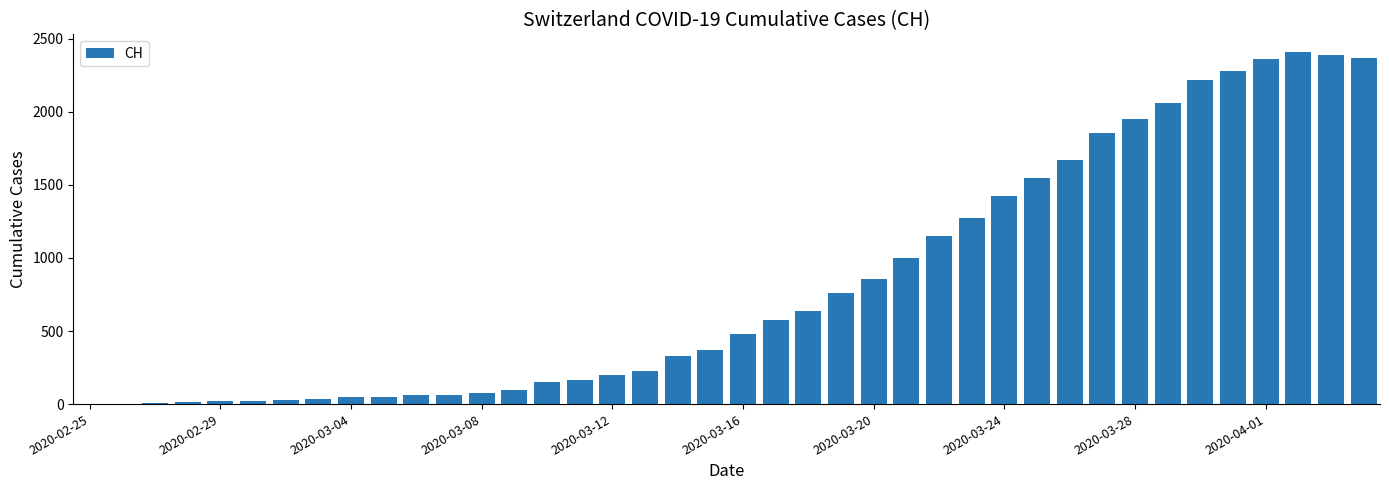

What is the maximum value shown in the chart?

2410